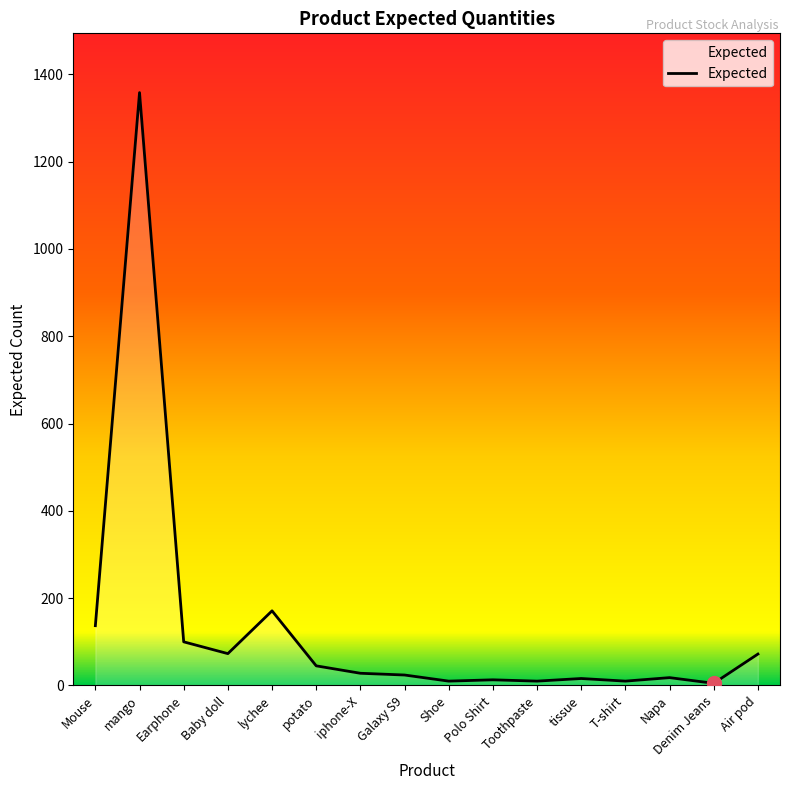

The value at Mouse is 137. True or false?

True